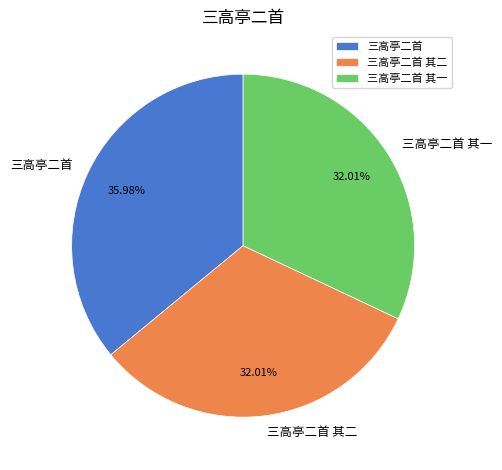

How many segments does this pie chart have?

3